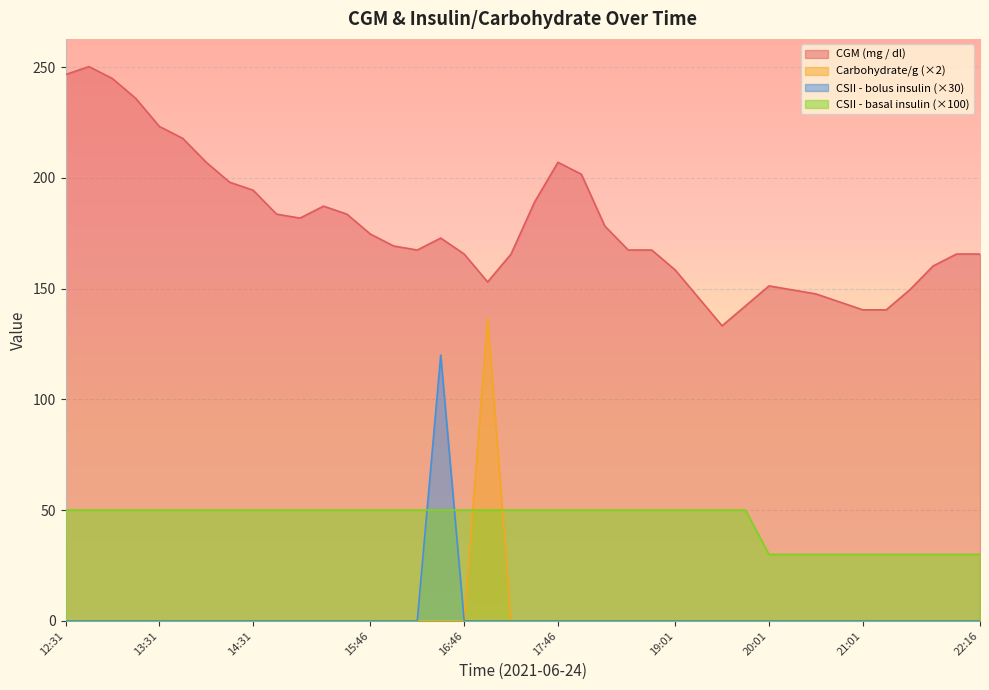

Between 12:31 and 20:46, which series saw the biggest shift?

CGM (mg / dl)